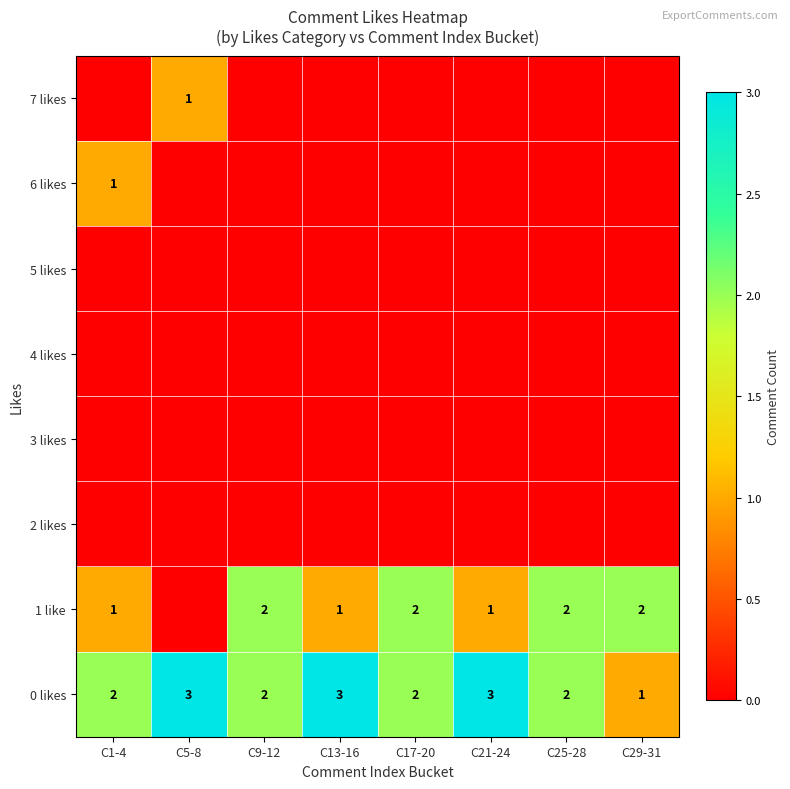

Which label corresponds to the largest value in the chart?

C5-8